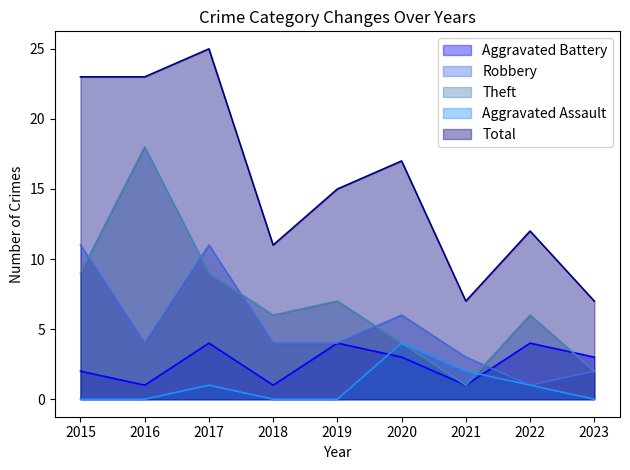

Rank the series at 2023 from lowest to highest value.

Aggravated Assault, Robbery, Theft, Aggravated Battery, Total